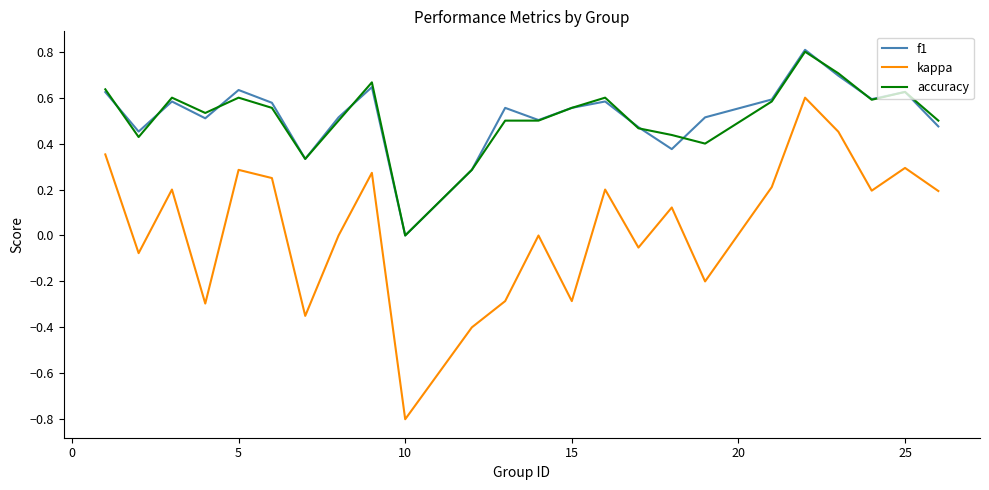

What is the difference between the maximum and minimum values in the kappa series?

1.4